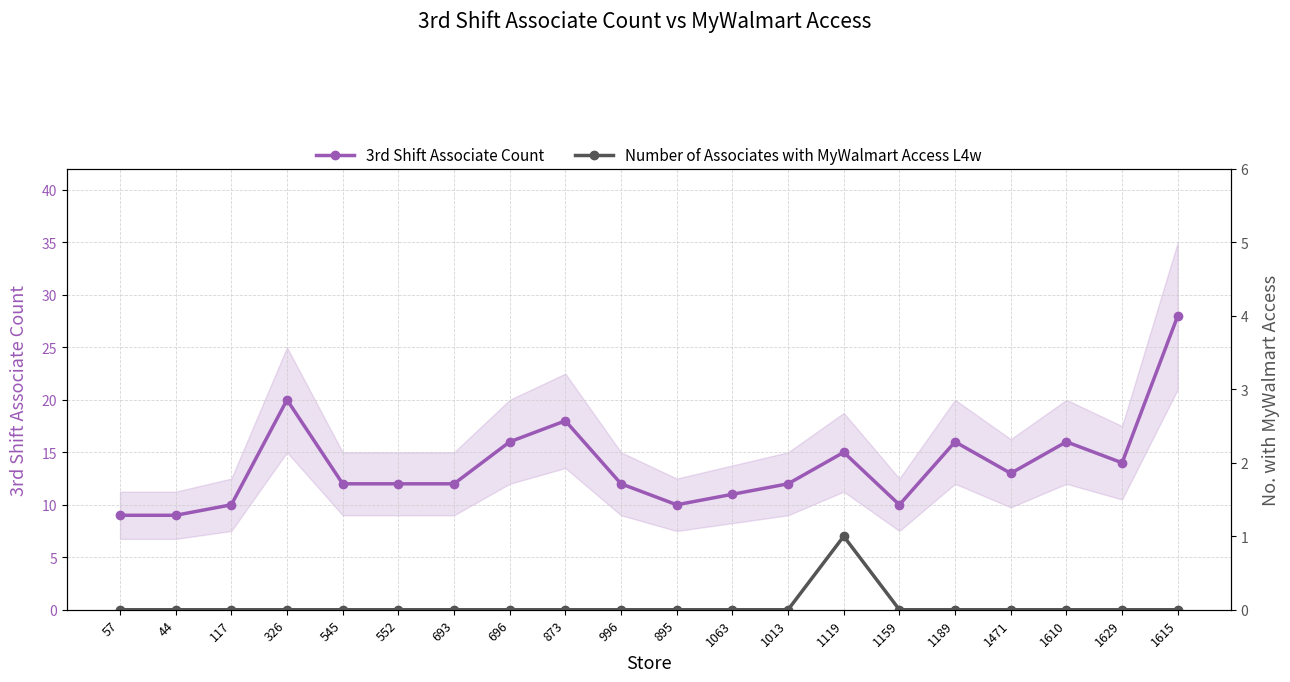

True or false: Number of Associates with MyWalmart Access L4w and 3rd Shift Associate Count intersect in this chart.

False